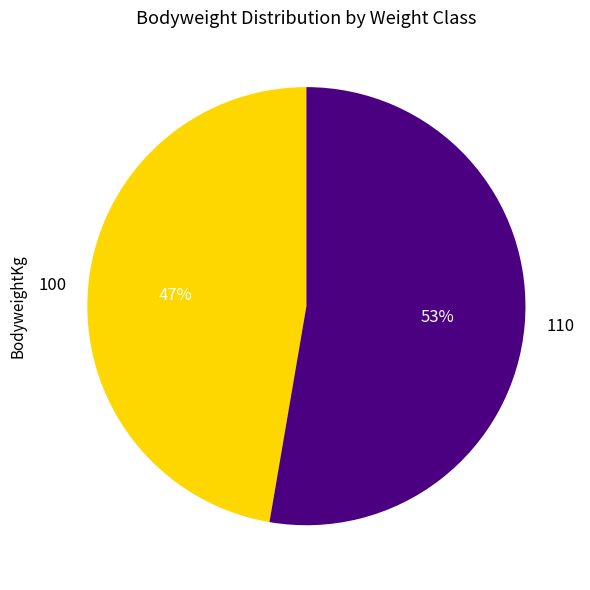

Count the number of slices in the pie.

2